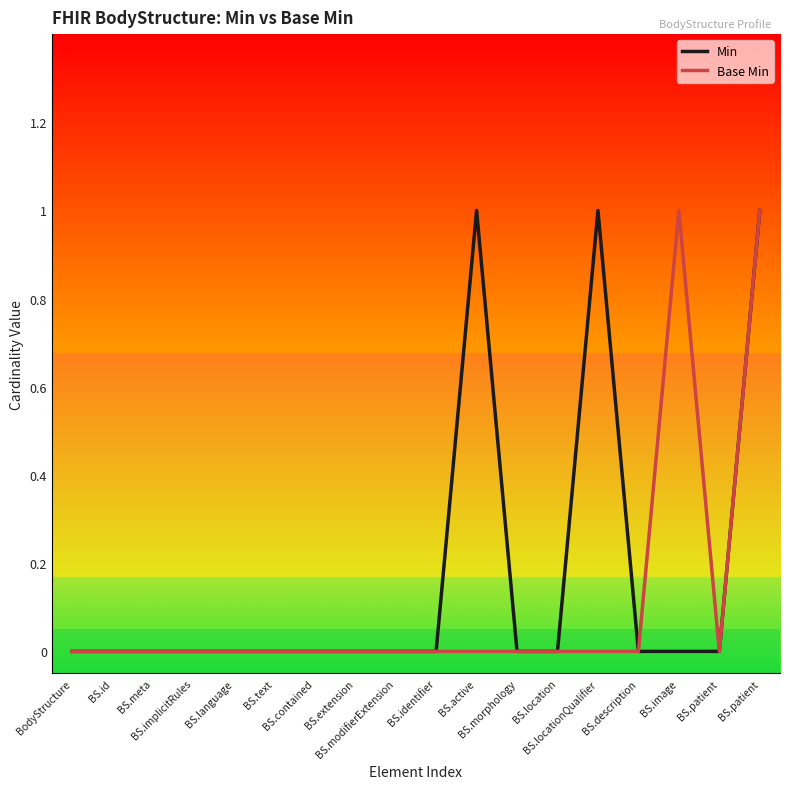

At which label is Min closest to 0?

BodyStructure